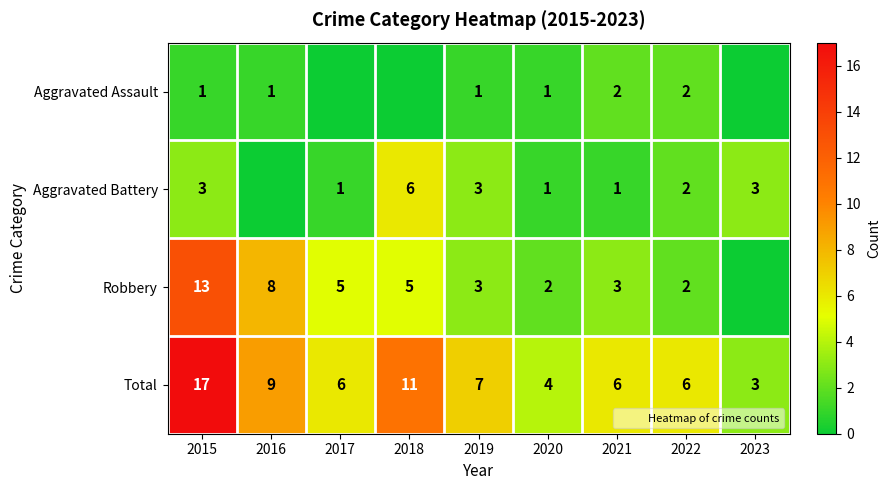

What is the spread (max minus min) of values at 2019?

6